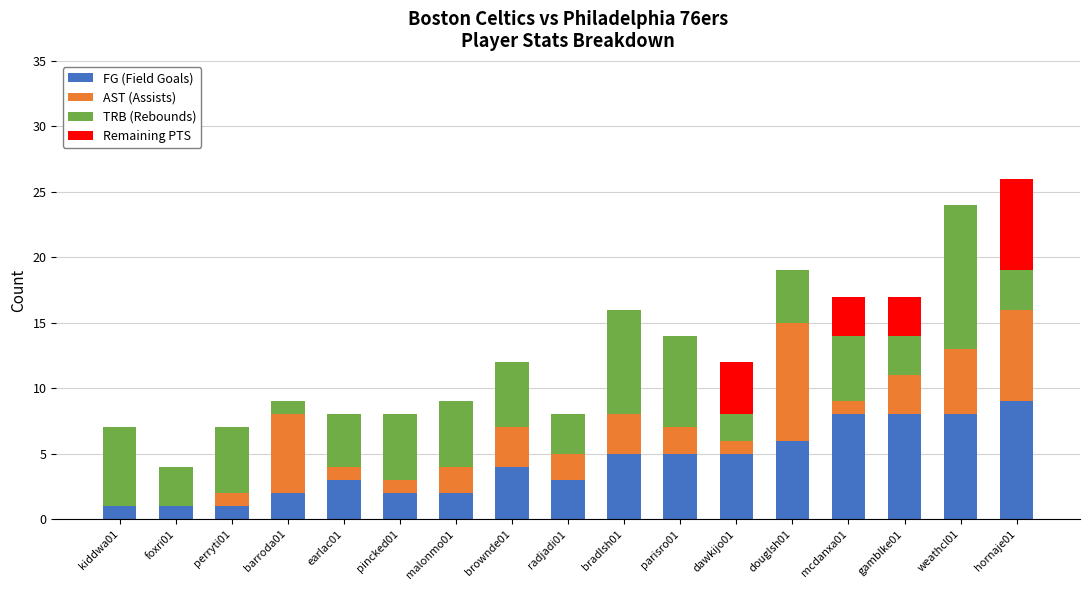

How many distinct data groups are displayed?

4